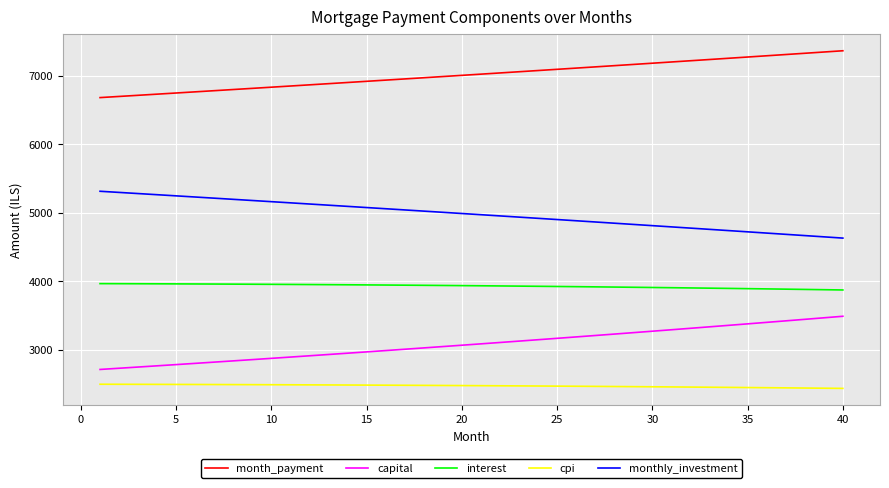

True or false: cpi and monthly_investment cross at least once.

False